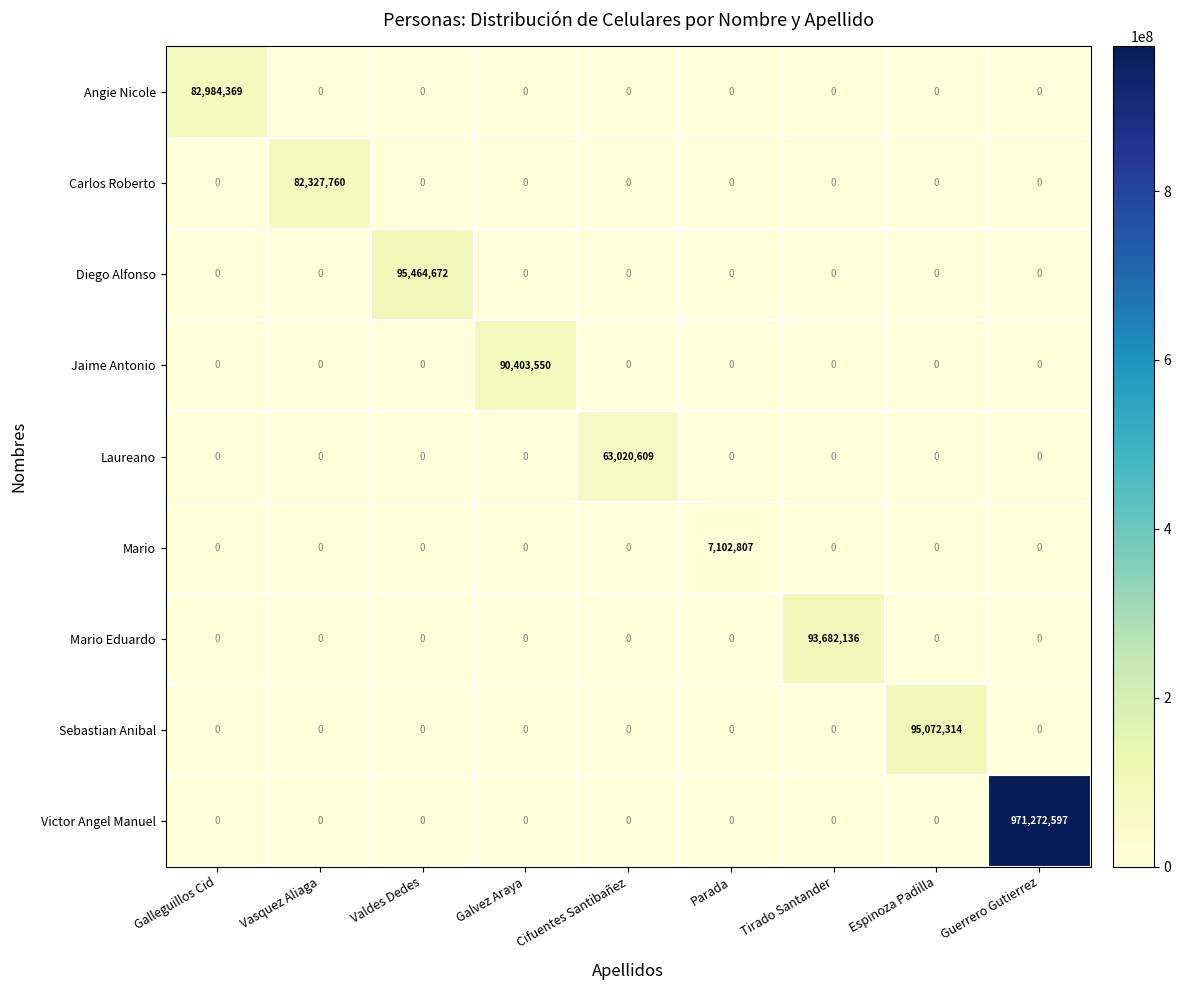

Is it true that Diego Alfonso equals -40194439 at Guerrero Gutierrez?

False